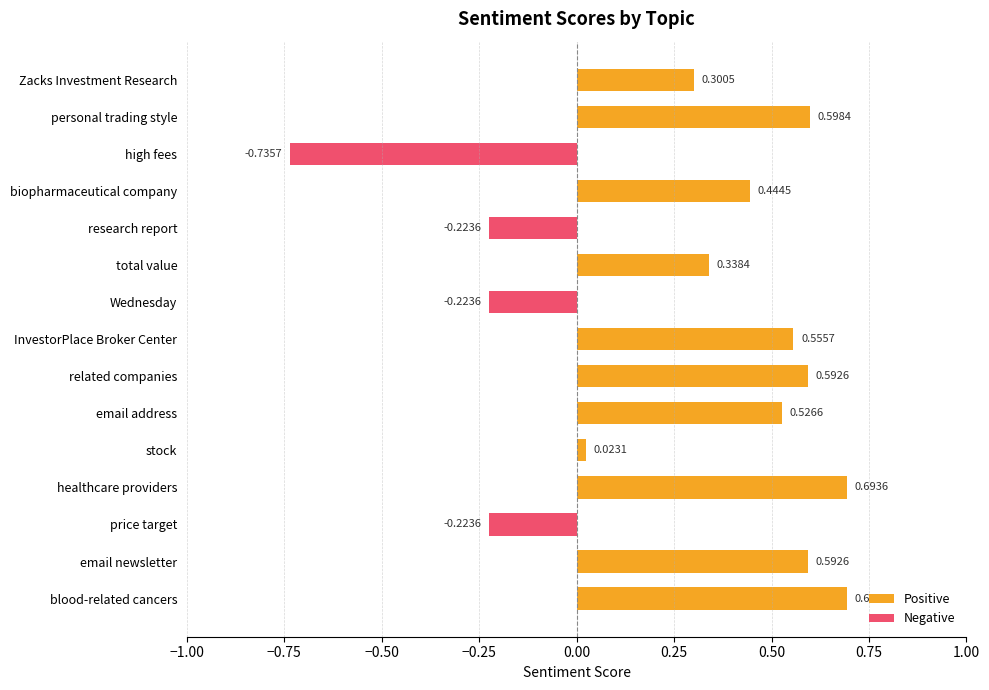

What is the difference between the maximum and minimum values?

1.4